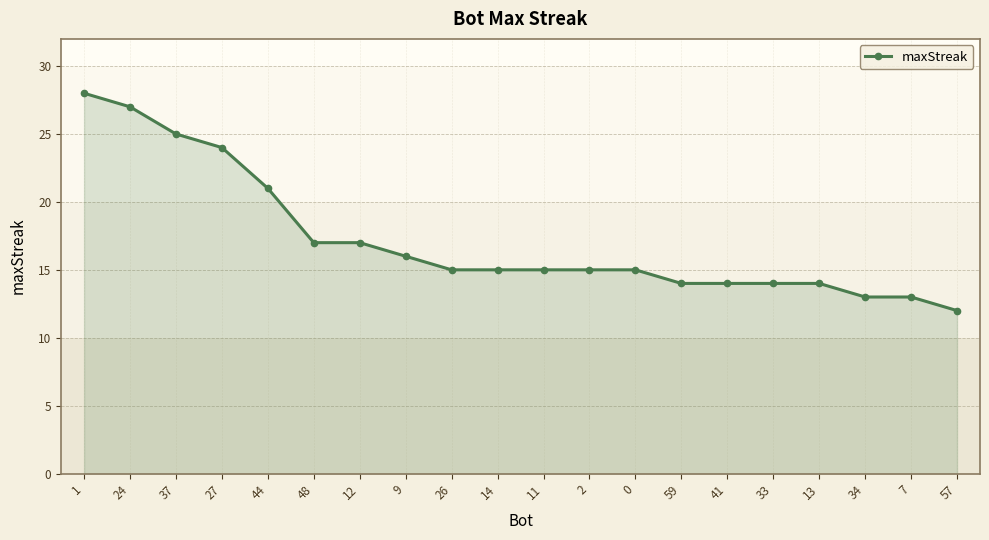

What is the difference between the second highest and second lowest values?

14